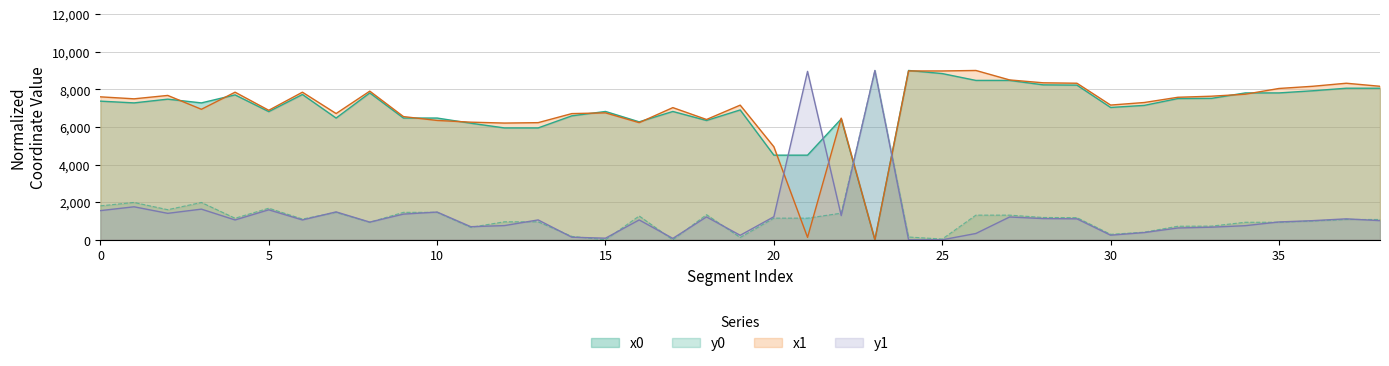

How many data points in x1 are above 7297?

20